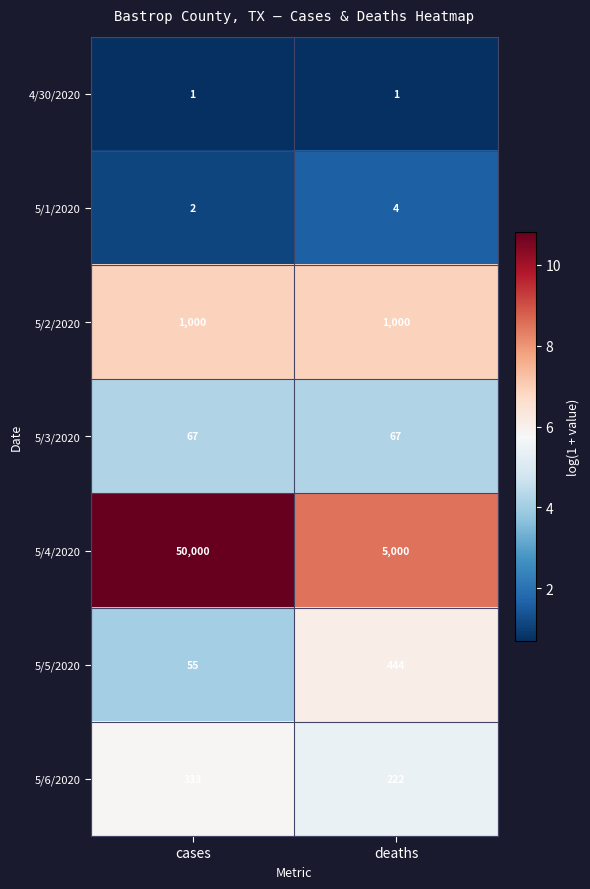

At which category does the chart reach its peak across all series?

cases